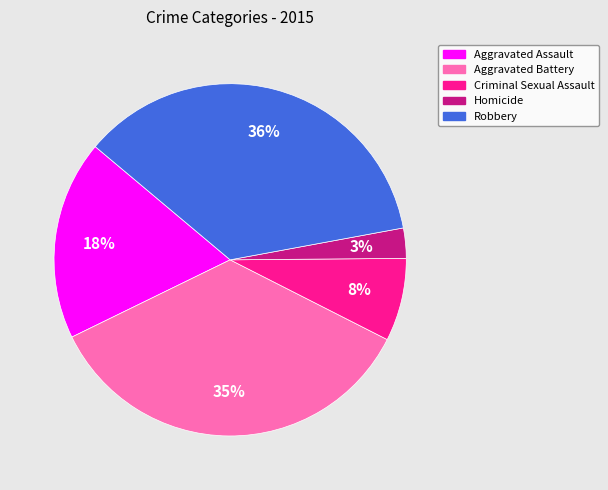

The Aggravated Assault slice represents 11% of the pie. True or false?

False